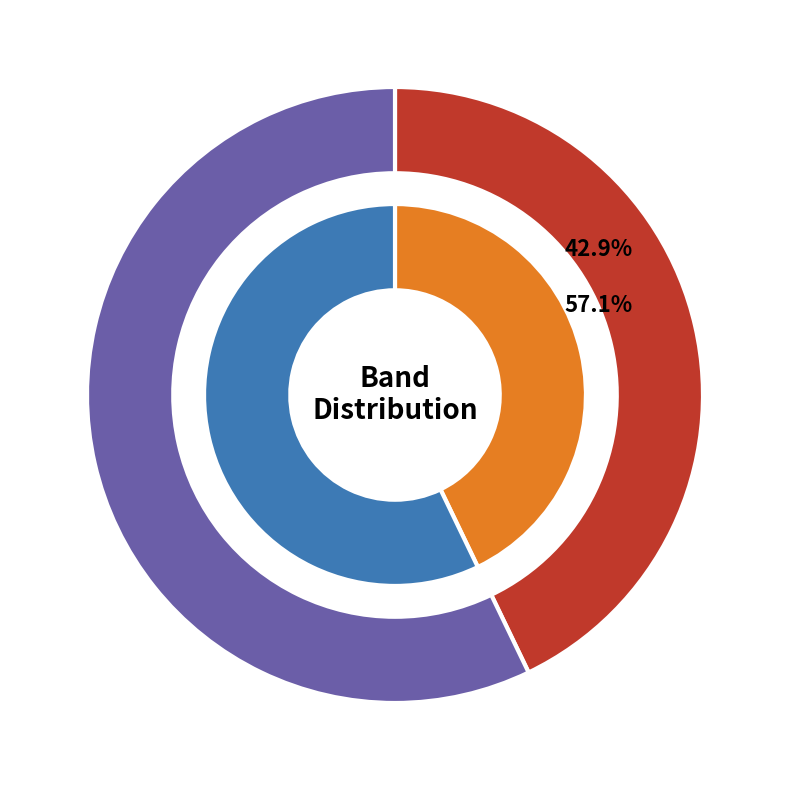

What percentage is the ztfg slice, to the nearest percent?

43%